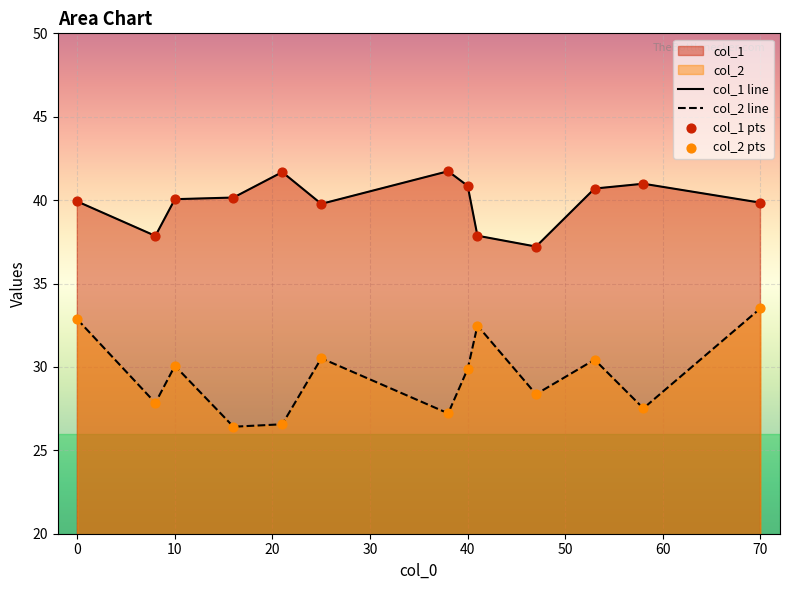

At which category is the sum across all series the highest?

70